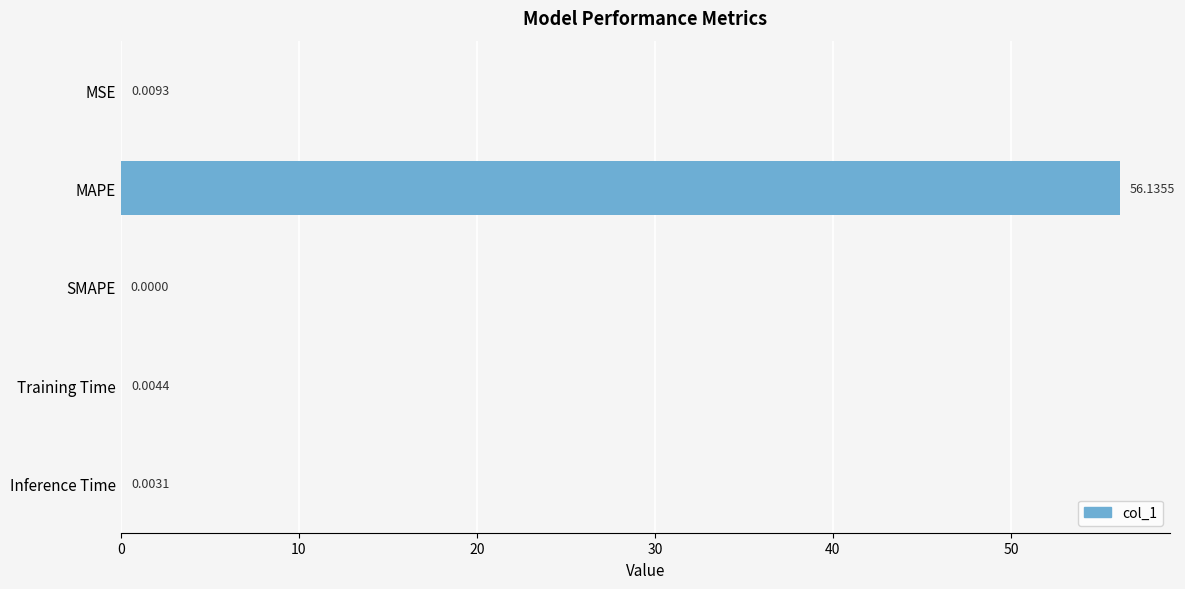

Between SMAPE and Training Time, which is larger?

Training Time